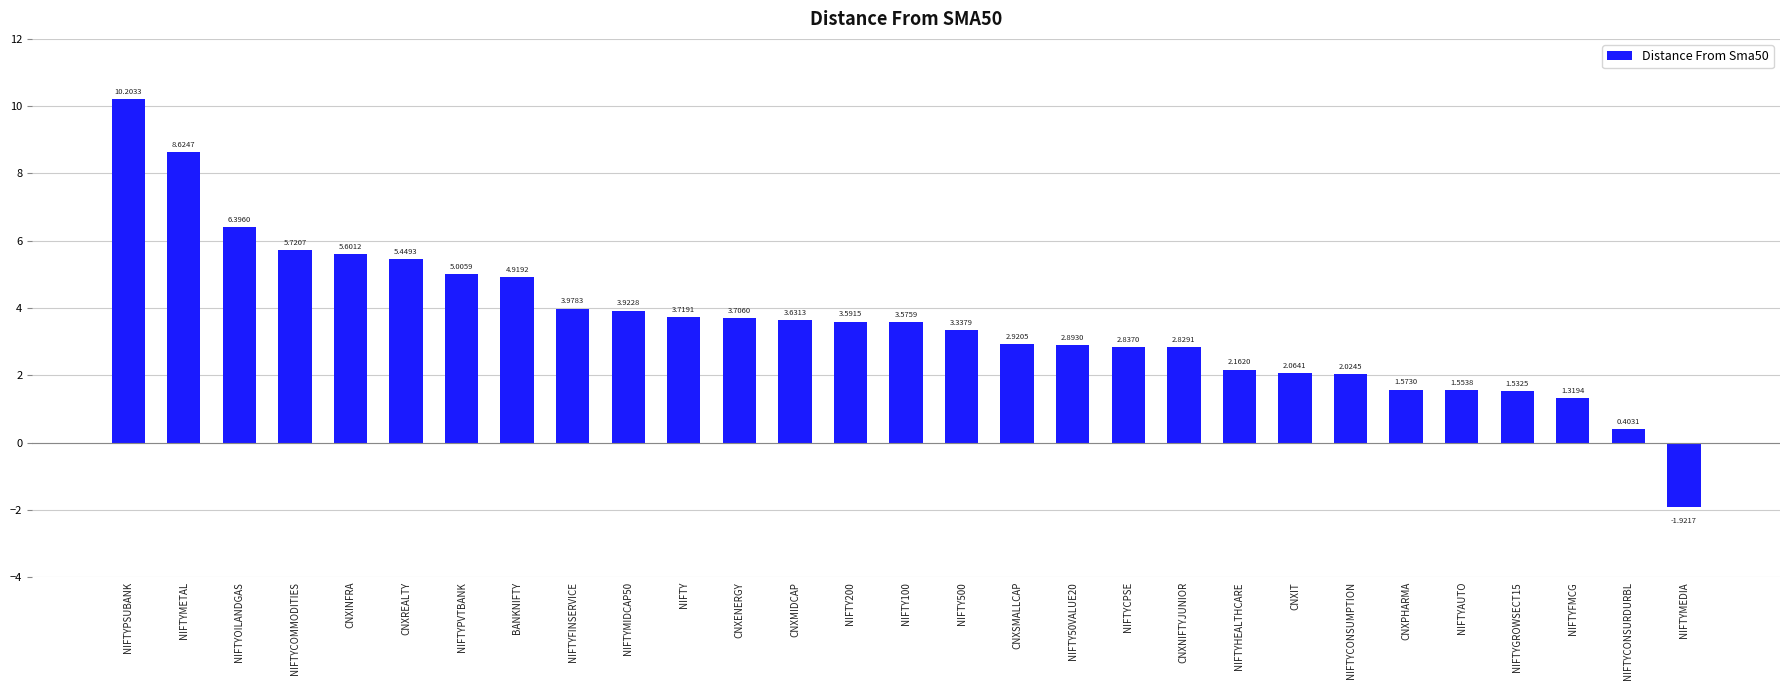

How many series are shown in this chart?

1